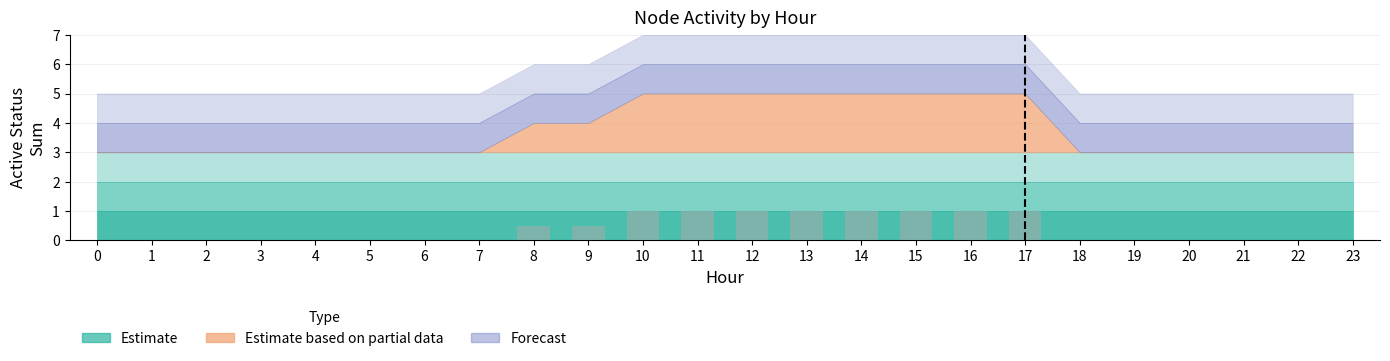

What is the change in value from 5 to 13?

+1.0